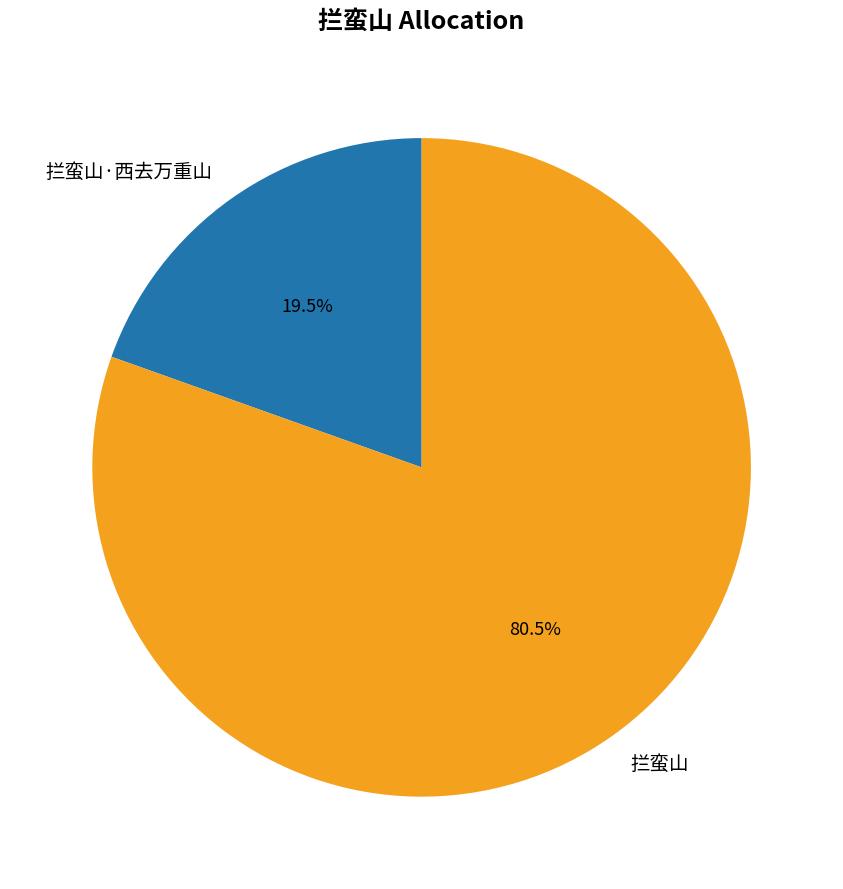

How many segments does this pie chart have?

2